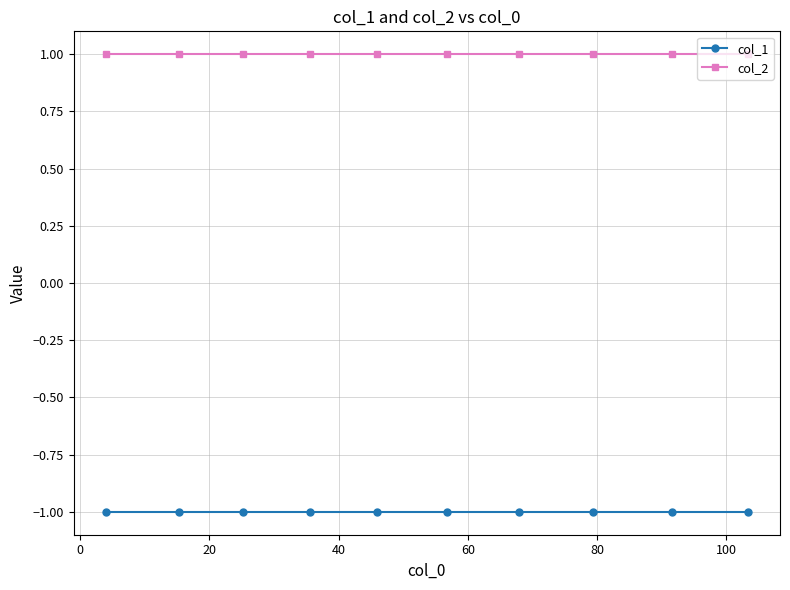

Reading left to right, what are all the values shown in this chart?

col_1: -1	-1	-1	-1	-1	-1	-1	-1	-1	-1
col_2: 1	1	1	1	1	1	1	1	1	1